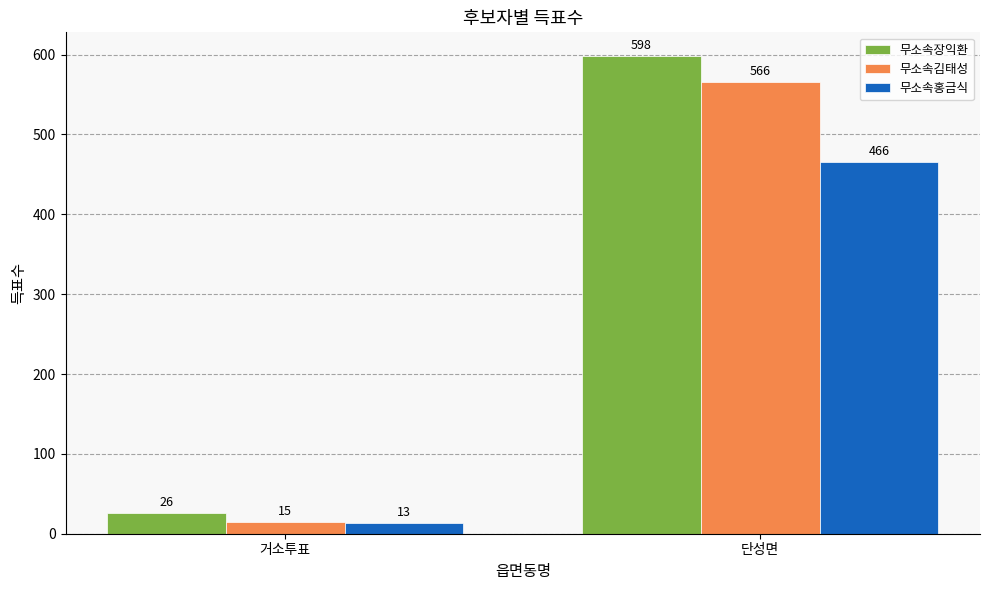

Rank the series by their maximum value, from highest to lowest.

무소속장익환, 무소속김태성, 무소속홍금식